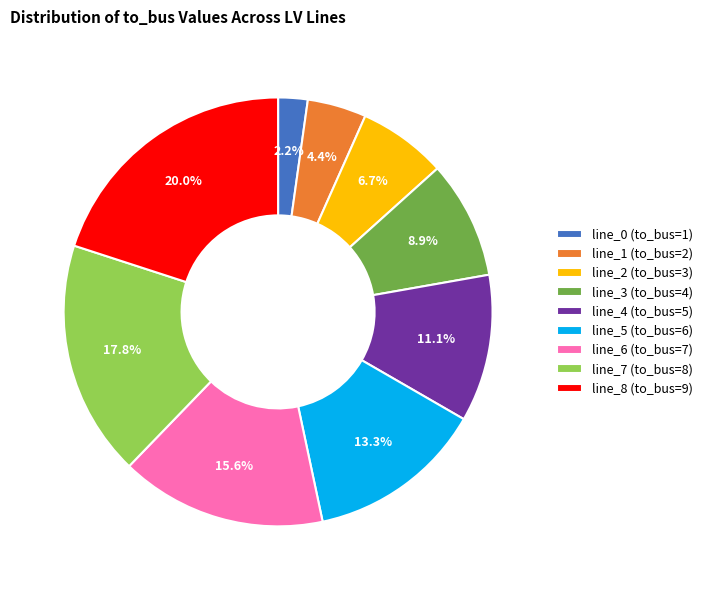

To the nearest percent, what is the combined percentage of line_4 (to_bus=5) and line_5 (to_bus=6)?

24%